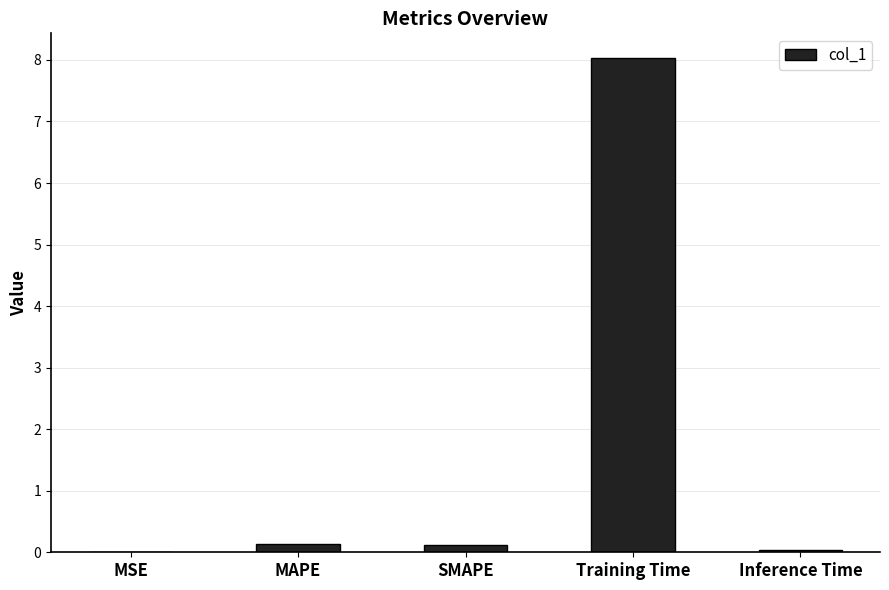

True or false: the data shows 0.0 at MSE.

True